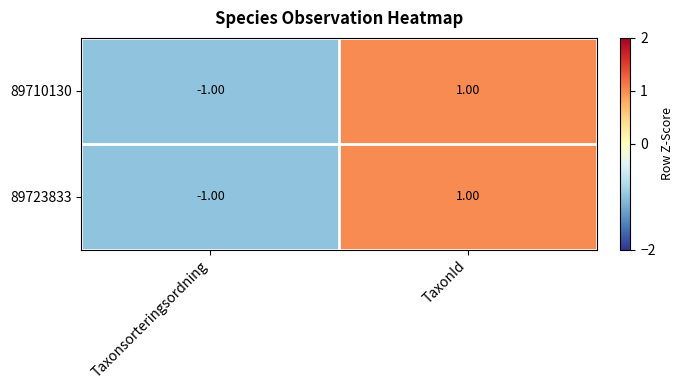

List the labels in order of 89723833 value, largest first.

TaxonId, Taxonsorteringsordning